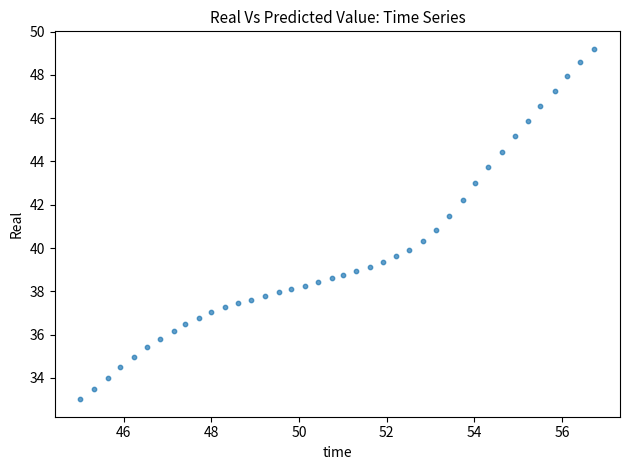

Count the number of points in this scatter plot.

40